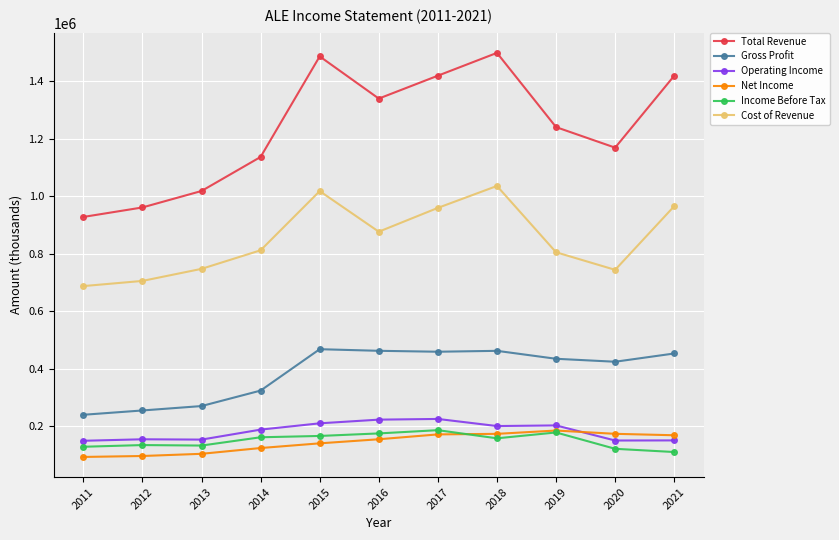

How many data points in Gross Profit are less than 435100?

5